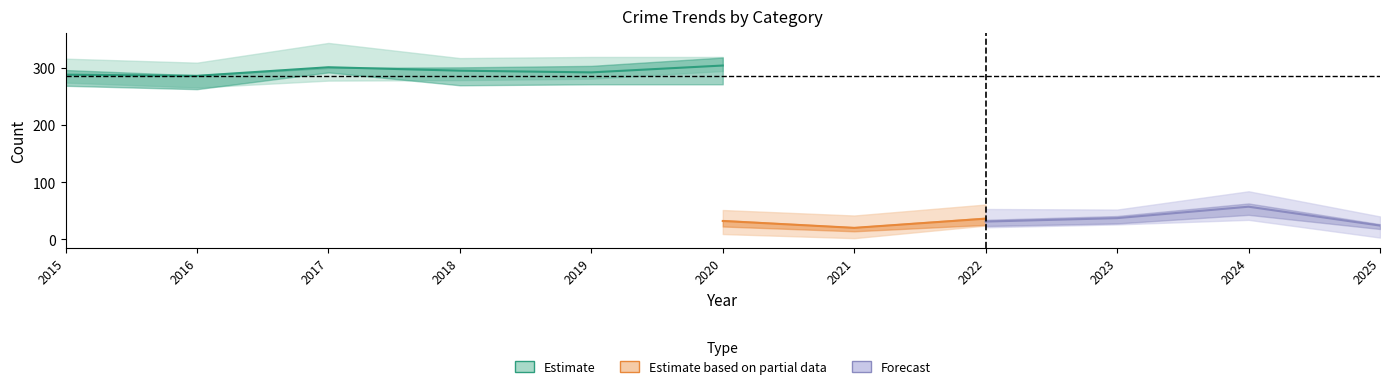

True or false: Theft and Motor Vehicle Theft intersect in this chart.

False